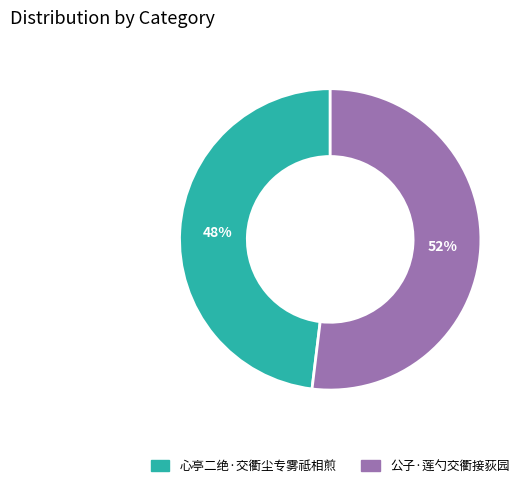

To the nearest percent, what is the difference between the 公子·莲勺交衢接荻园 and 心亭二绝·交衢尘专雾祗相煎 slice percentages?

4%